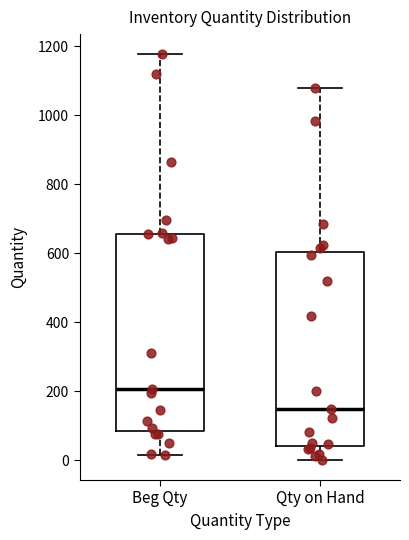

Reading left to right, transcribe this box plot: for each box, give where its median line is, the range the box spans, and where its two whiskers end, as read against the y-axis. The values are not printed on the chart, so give them approximately, as read against the axis.

Beg Qty: median 200, box 80 to 660, whiskers 20 to 1180
Qty on Hand: median 140, box 40 to 600, whiskers 0 to 1080